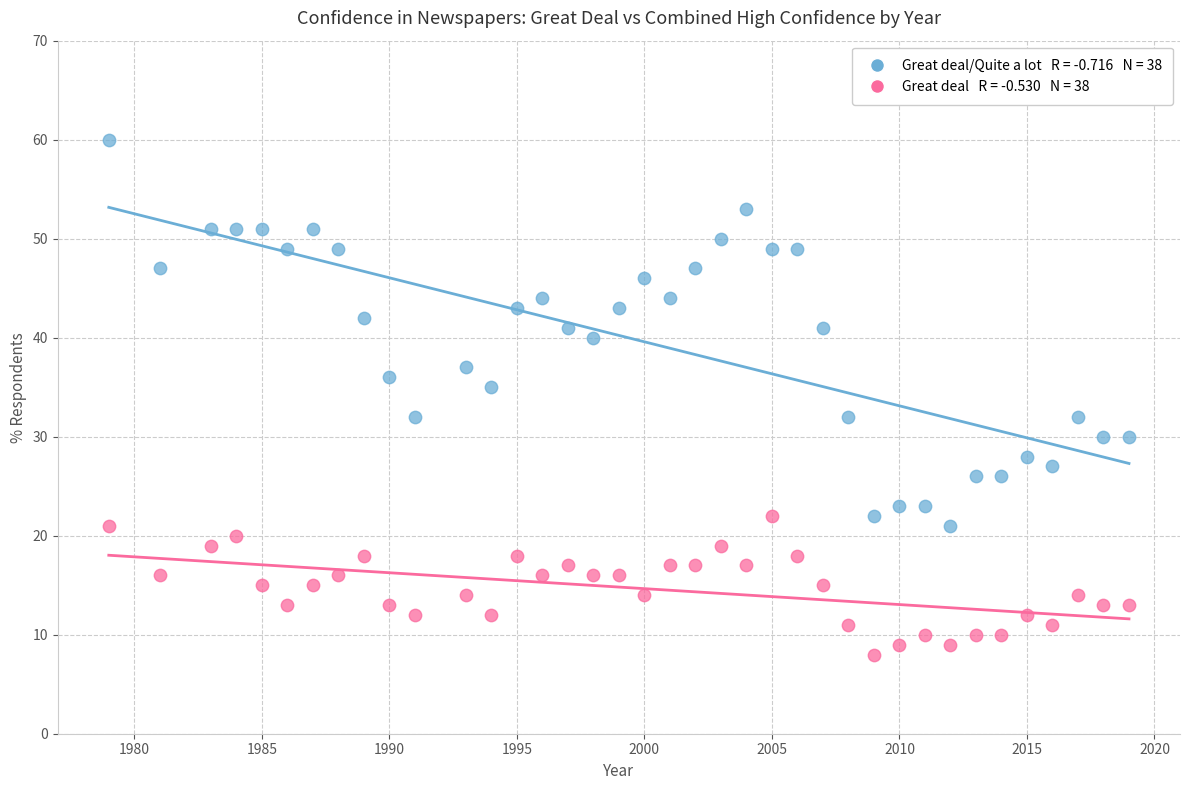

Across all series, what Y value is closest to 34?

35